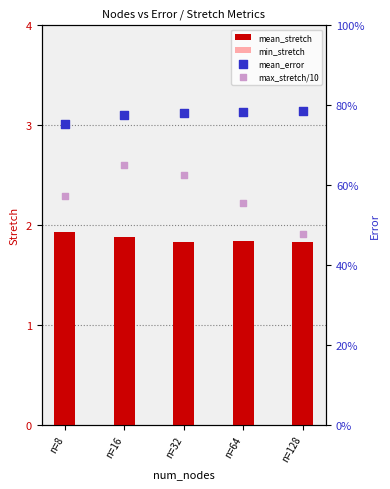

Which series has the largest total across all categories?

mean_stretch